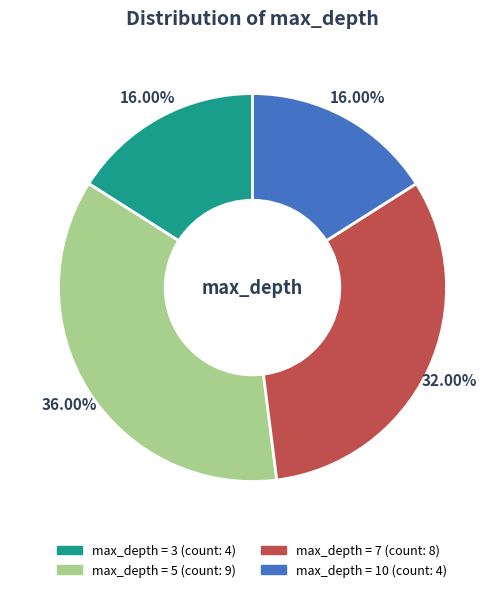

Is there a majority slice in this chart?

No